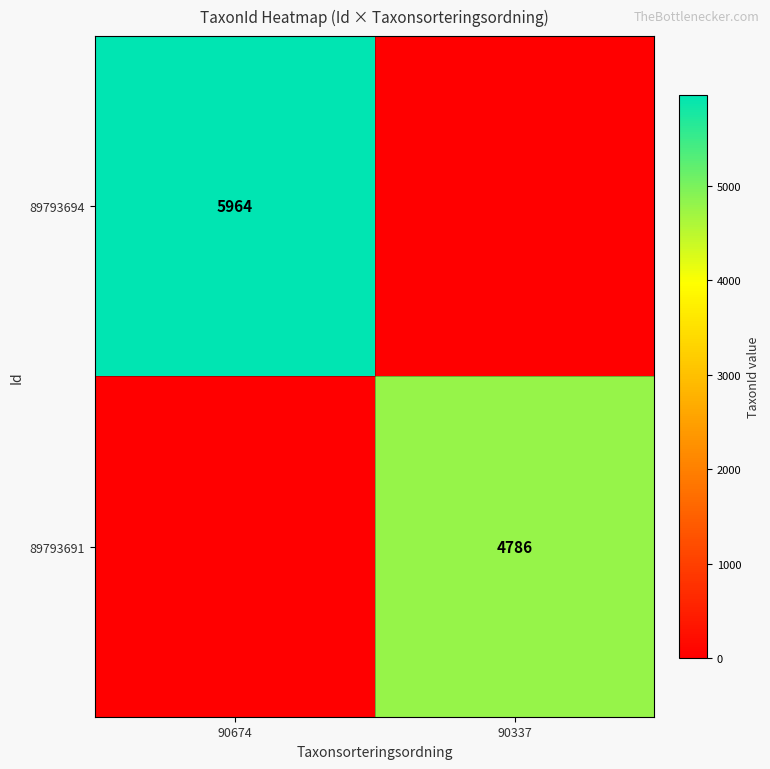

True or false: 89793691 has a value of 4786 at 90337.

True